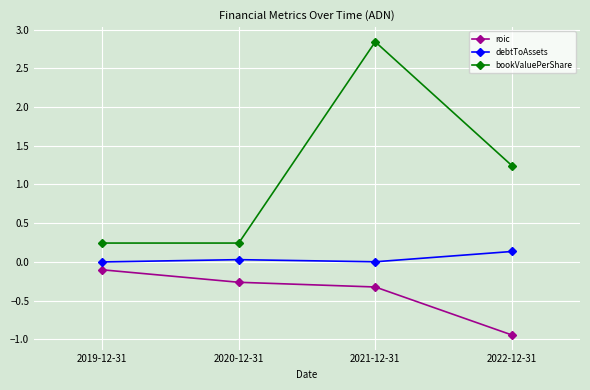

At which category does the chart reach its peak across all series?

2021-12-31